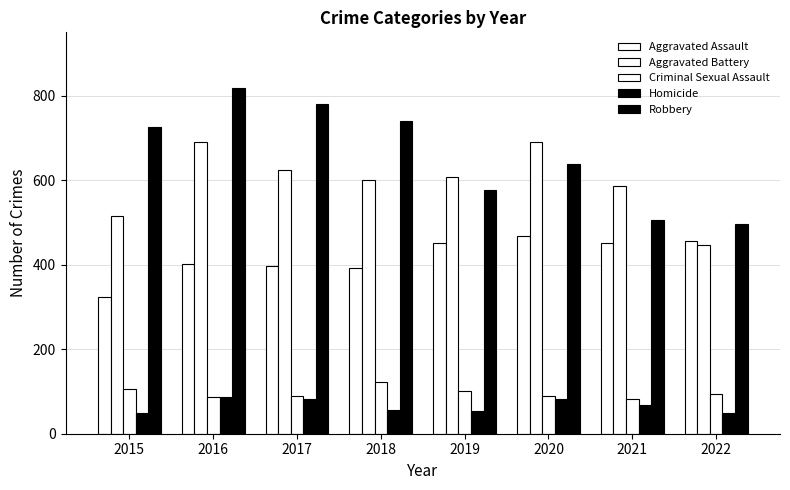

True or false: Robbery has a value of 1260 at 2018.

False